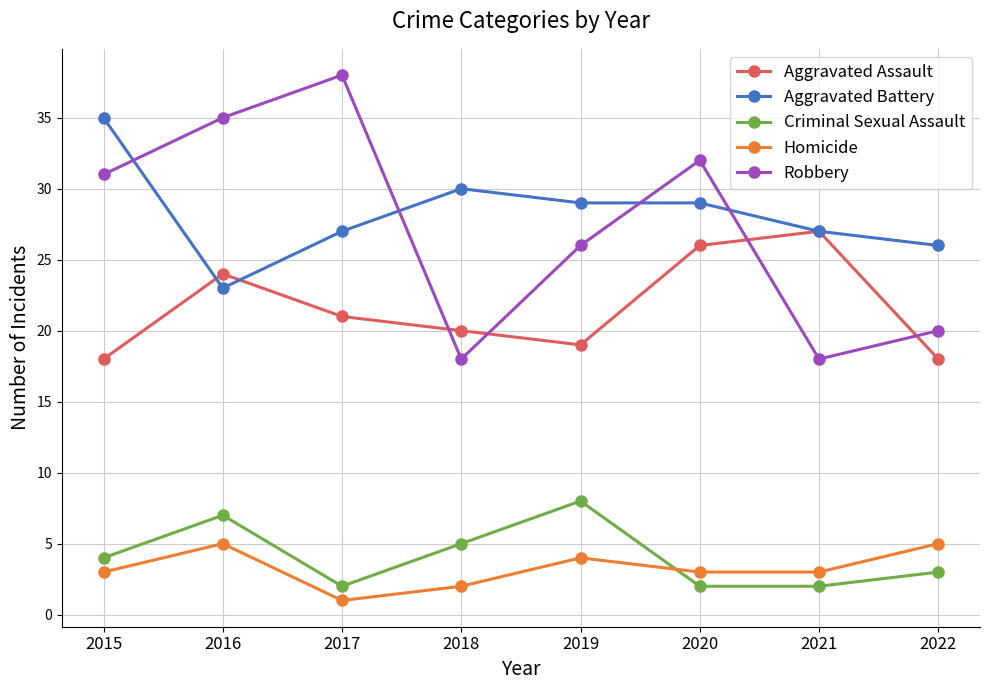

How many series are shown in this chart?

5